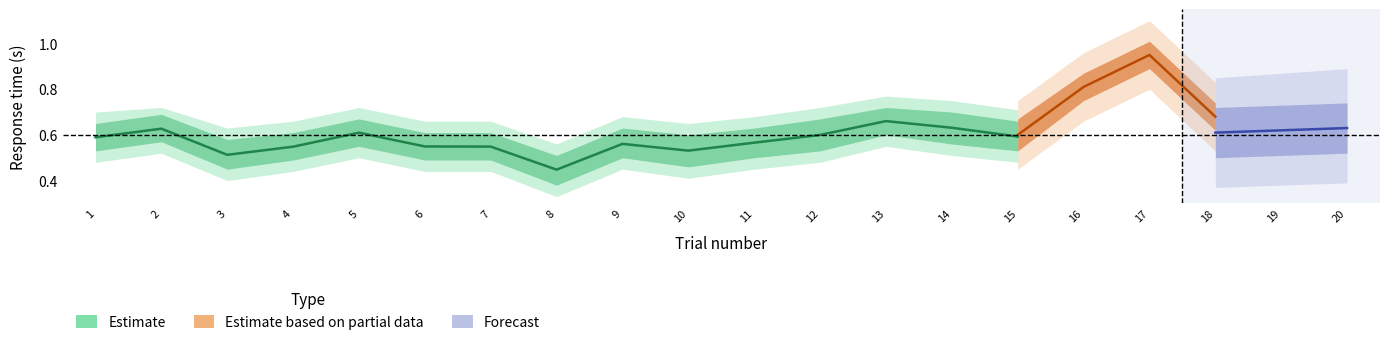

Which has a higher value, 15 or 10?

15